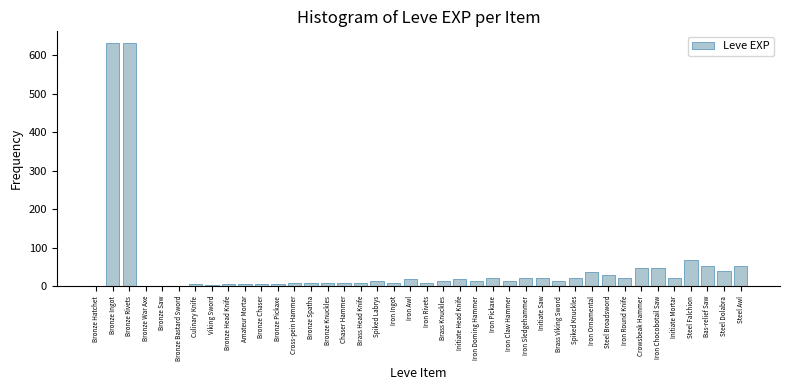

Which has a higher value, Brass Viking Sword or Viking Sword?

Brass Viking Sword